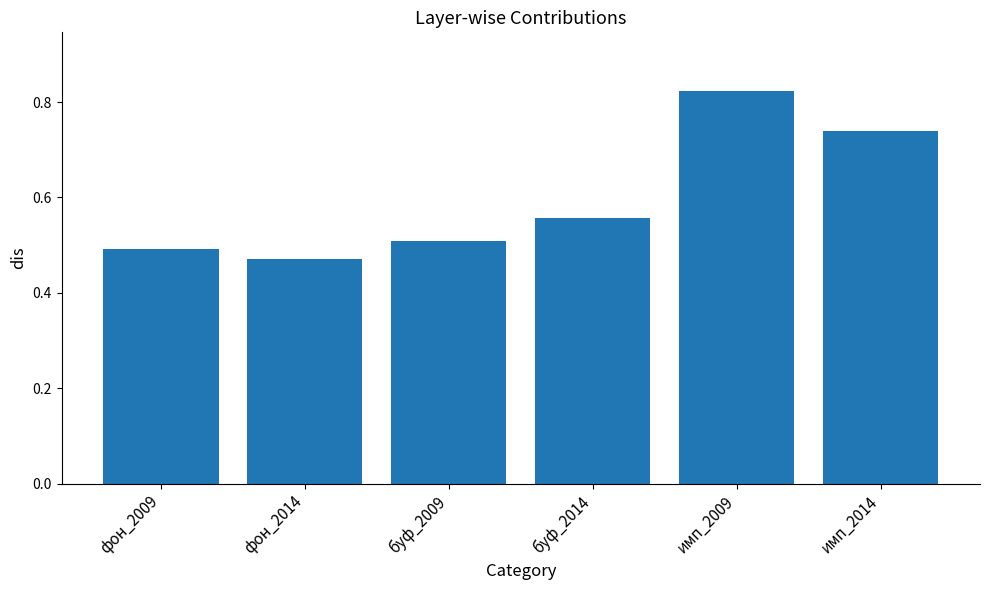

What is the change in value from фон_2009 to буф_2014?

+0.1